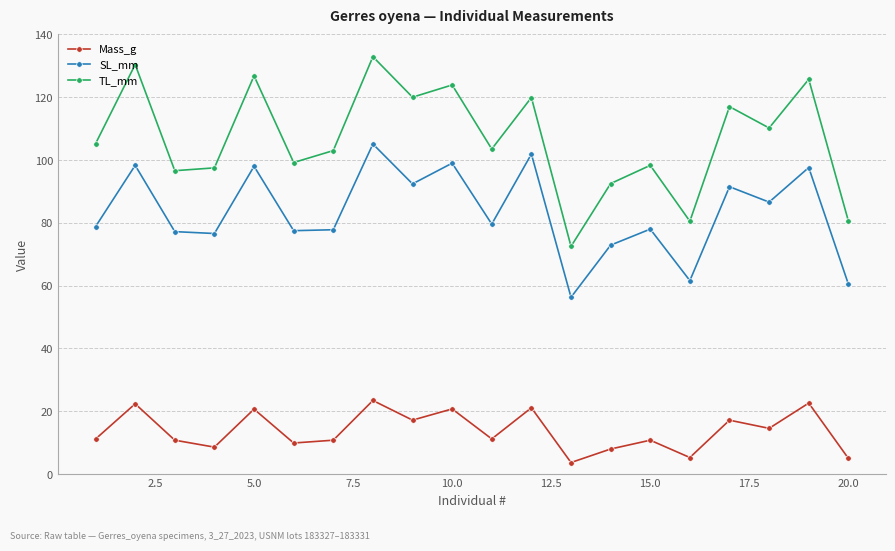

What is the difference between the maximum and minimum values in the TL_mm series?

60.4